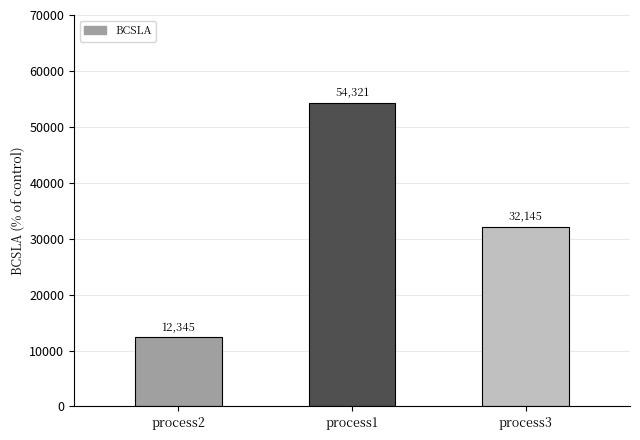

Rank the categories by value from lowest to highest.

process2, process3, process1